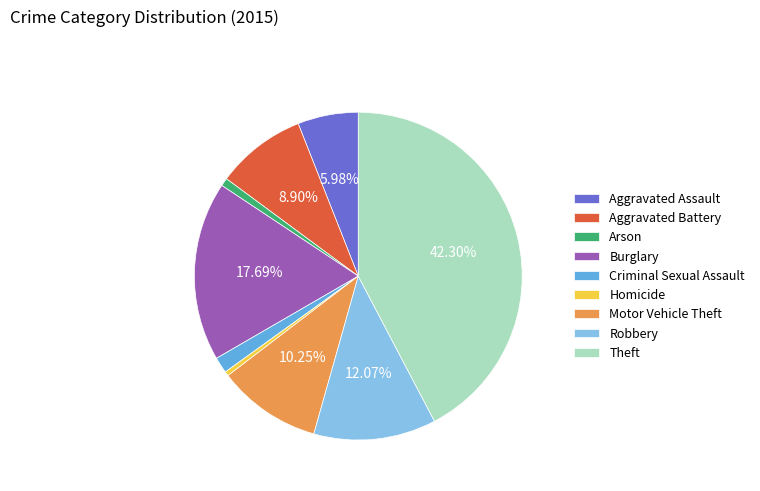

To the nearest percent, what percentage of the pie is Aggravated Battery?

9%